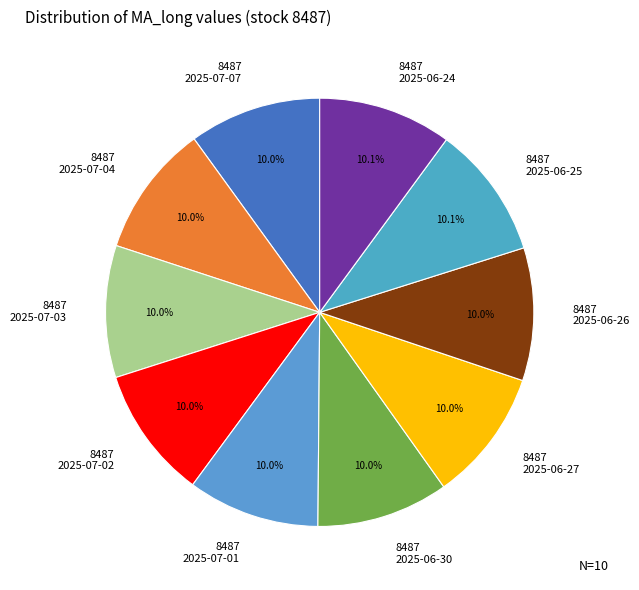

What portion of the pie excludes 8487 2025-07-04?

90.0%